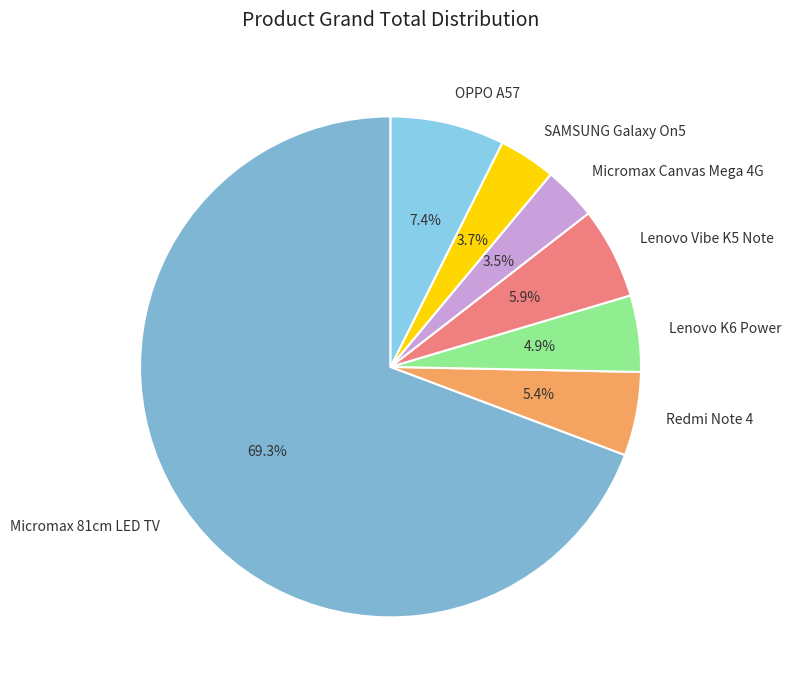

Between Micromax 81cm LED TV and Redmi Note 4, which is larger?

Micromax 81cm LED TV